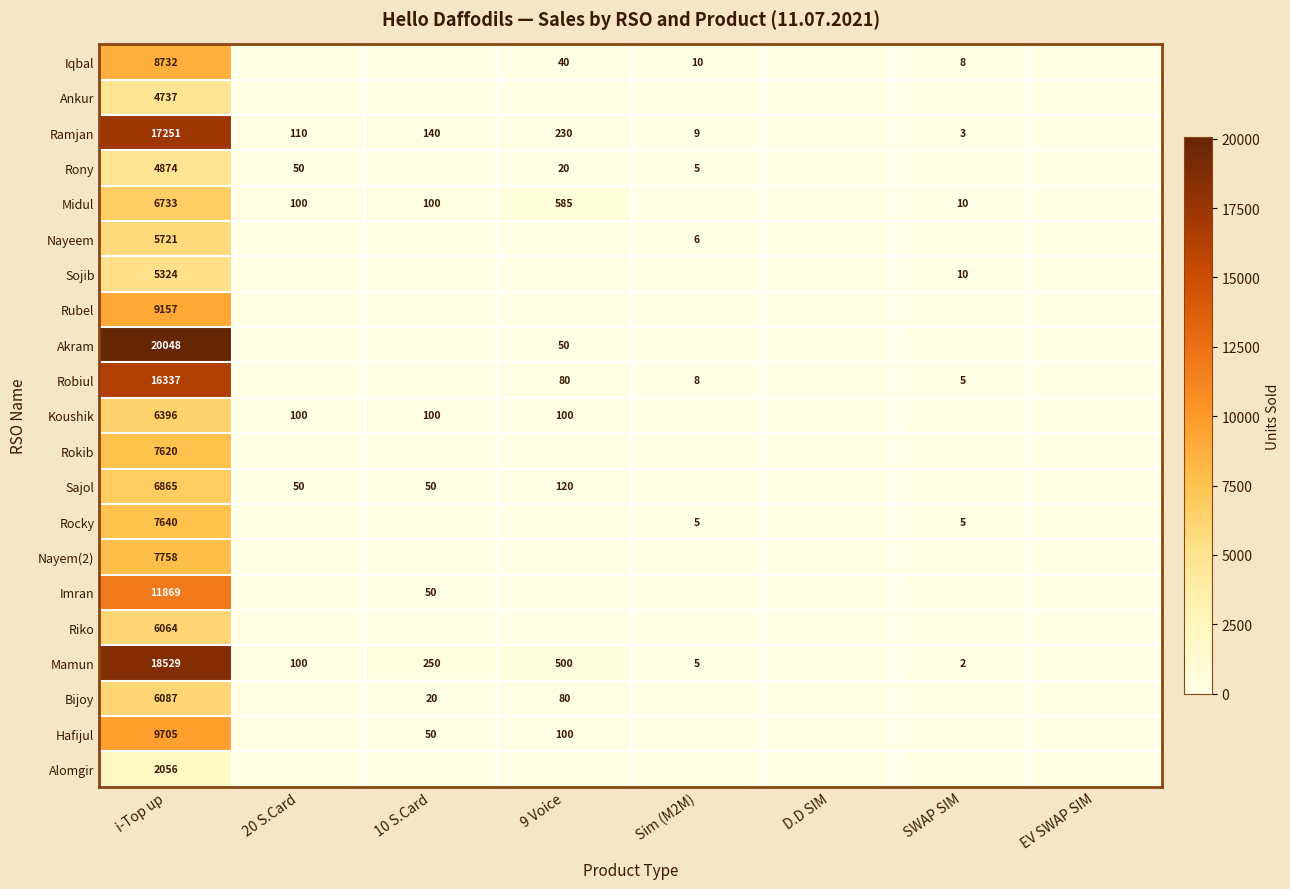

Which series changed the most between i-Top up and 20 S.Card?

Akram